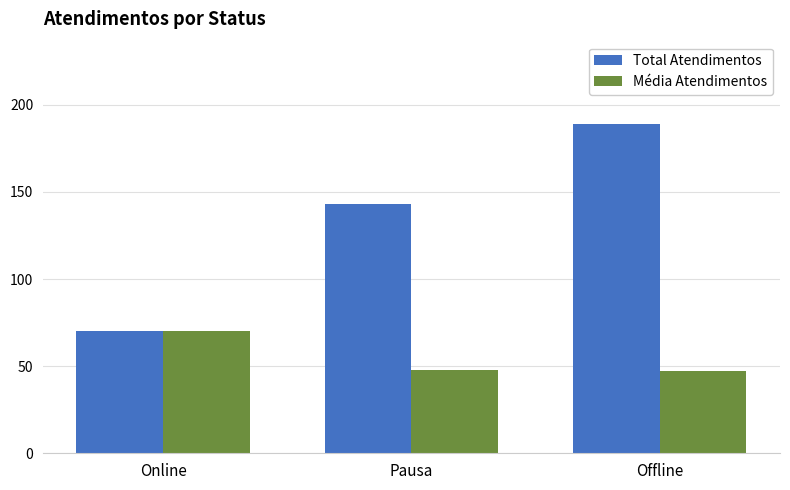

Which category has the highest value in the Total Atendimentos series?

Offline